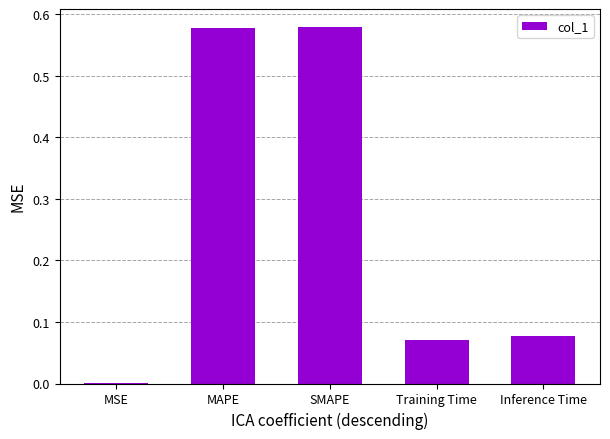

What is the sum of all values?

1.3